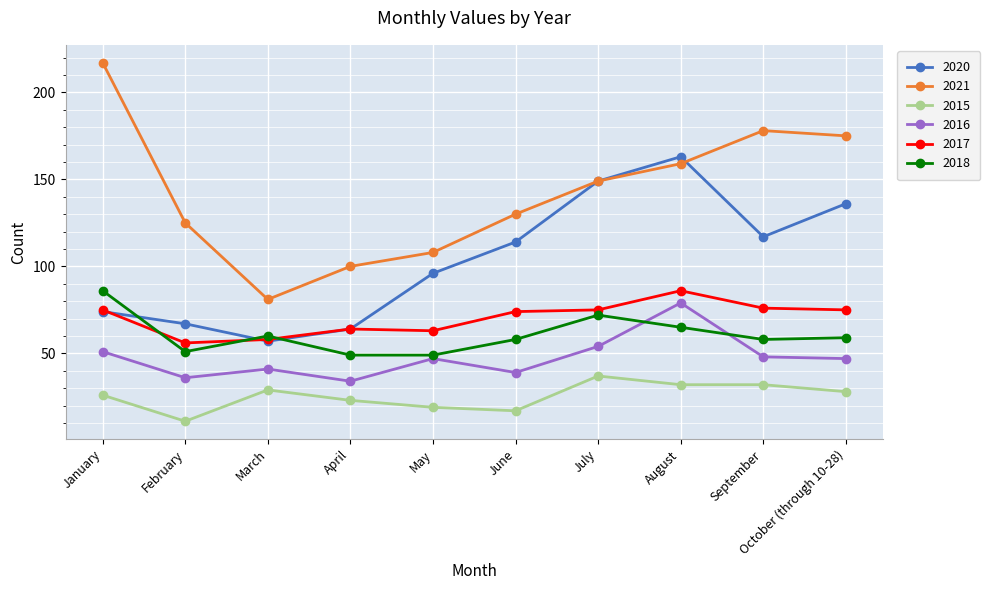

At which category is the sum across all series the highest?

August